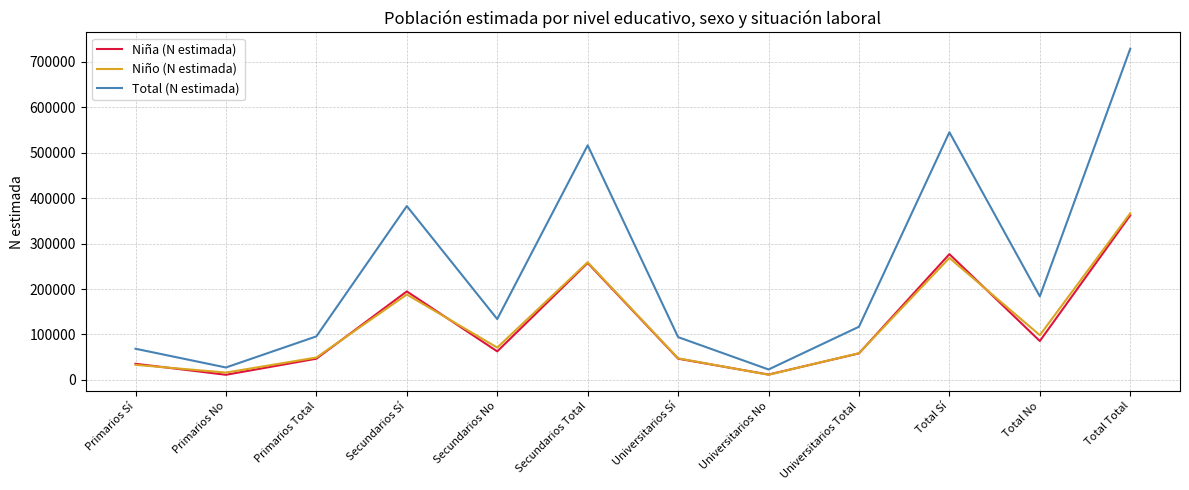

How many categories are shown in the chart?

12